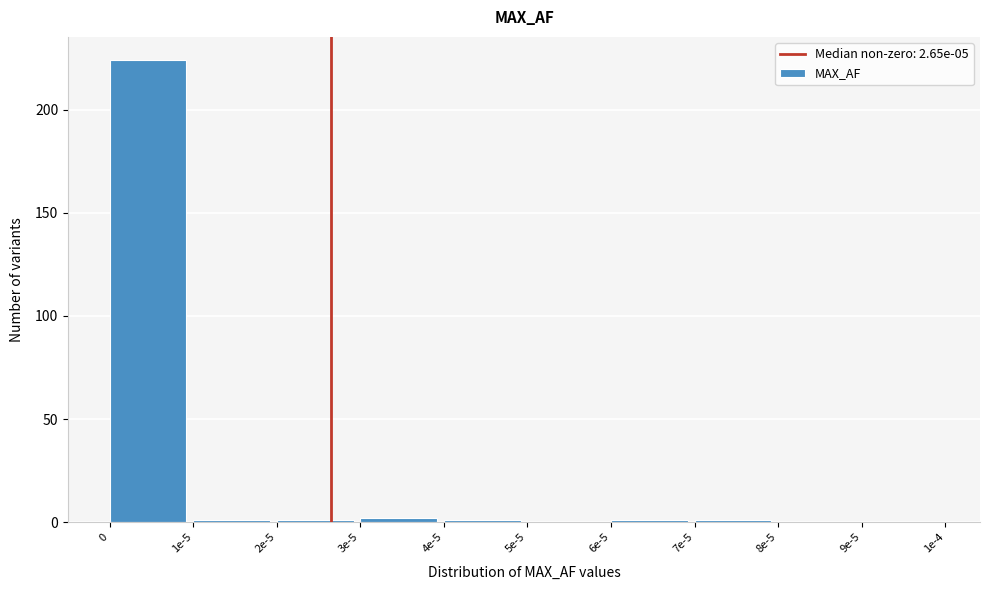

Reading right to left, extract all data points from this chart.

9e-5=0	8e-5=0	7e-5=1	6e-5=1	5e-5=0	4e-5=1	3e-5=2	2e-5=1	1e-5=1	0=224